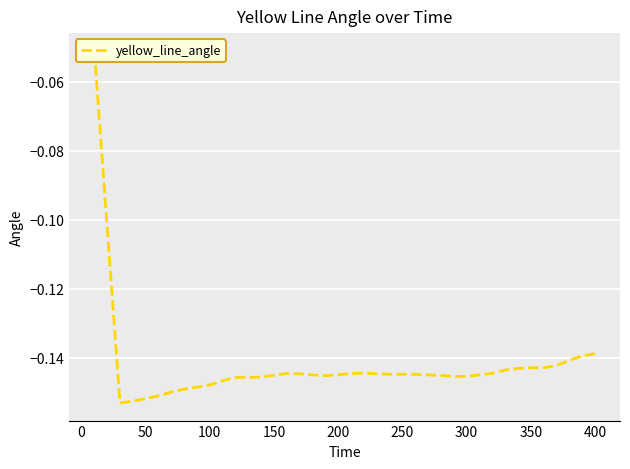

What is the value of the 20th point from the left?

-0.1